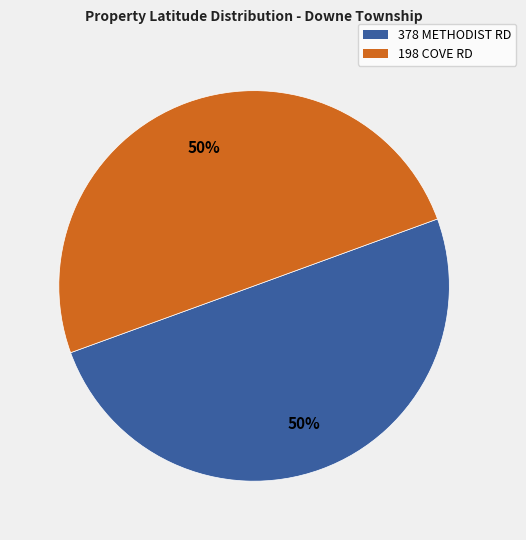

To the nearest percent, what is the average slice percentage?

50%